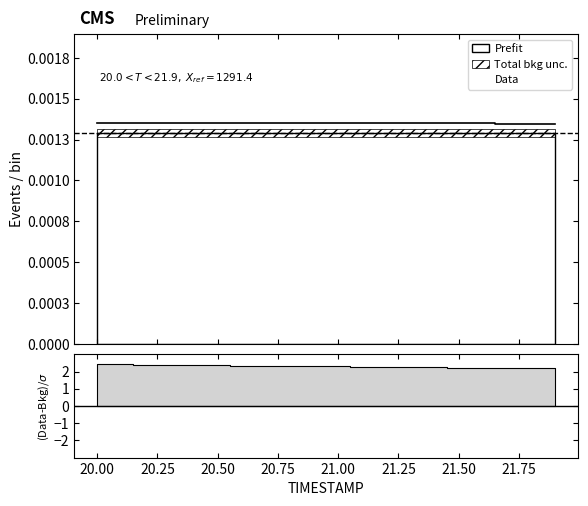

True or false: the data shows 0.0 at 20.1.

True